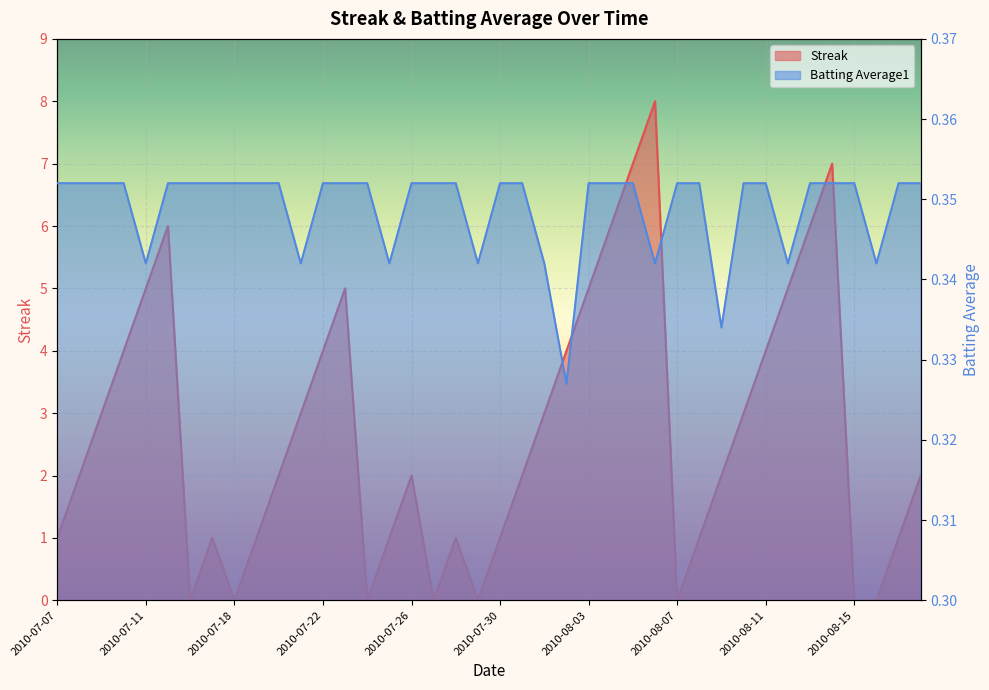

Rank the series by their maximum value, from lowest to highest.

Batting Average1, Streak